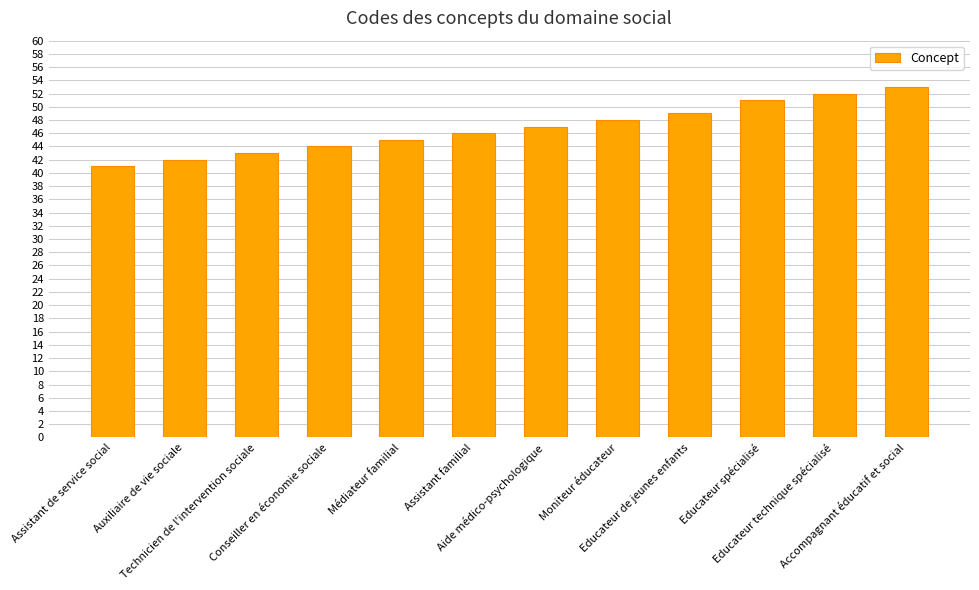

Rank the categories by value from highest to lowest.

Accompagnant éducatif et social, Educateur technique spécialisé, Educateur spécialisé, Educateur de jeunes enfants, Moniteur éducateur, Aide médico-psychologique, Assistant familial, Médiateur familial, Conseiller en économie sociale, Technicien de l'intervention sociale, Auxiliaire de vie sociale, Assistant de service social